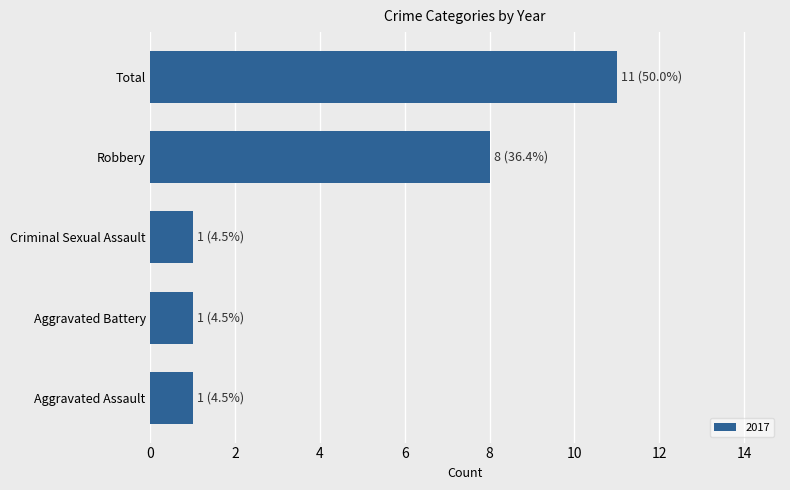

Where is the data nearest to the value 6?

Robbery